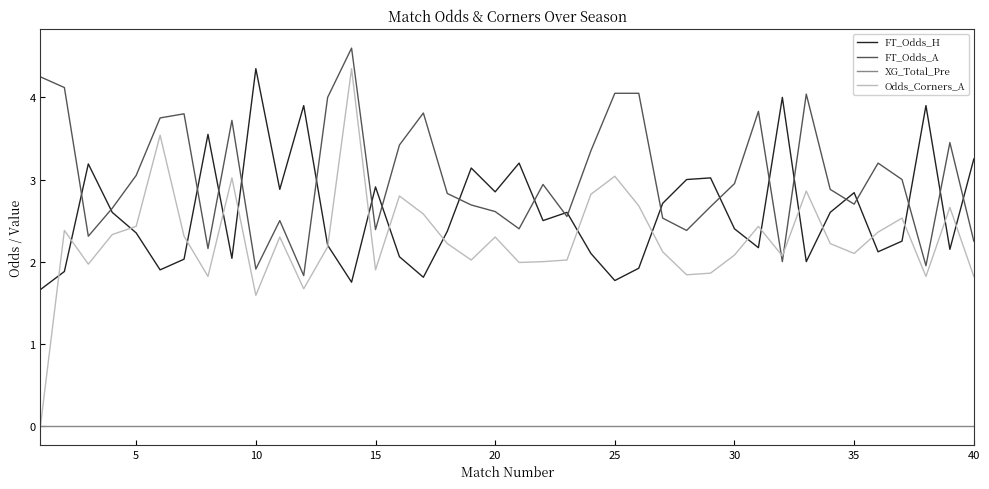

In FT_Odds_H, how many points are lower than both neighbors (excluding endpoints)?

12